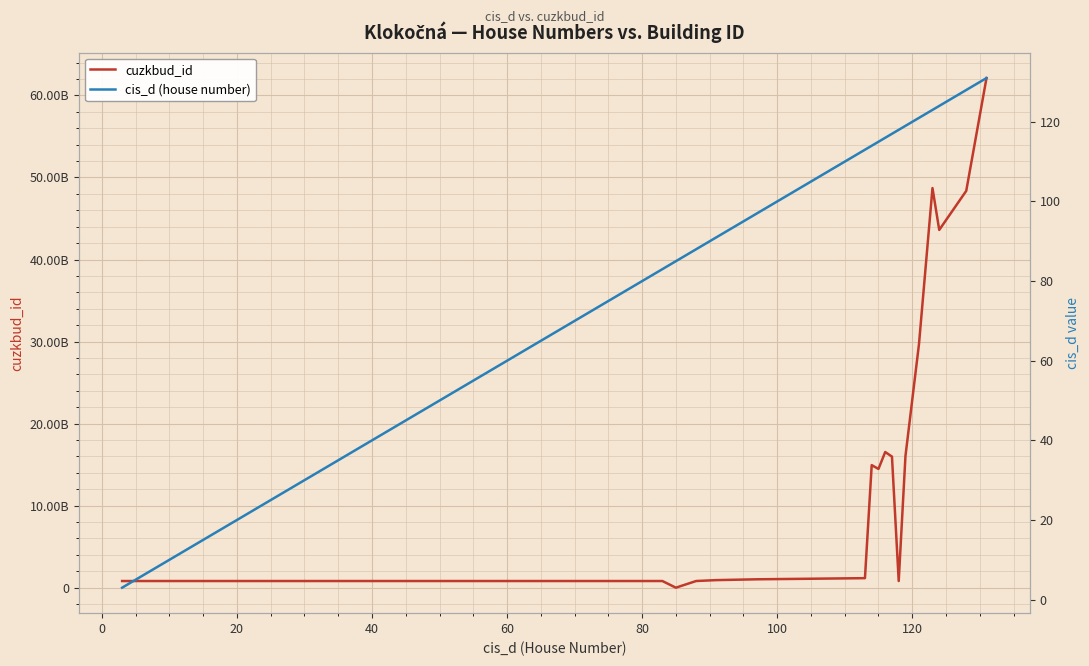

Which series has the widest spread of values?

cuzkbud_id